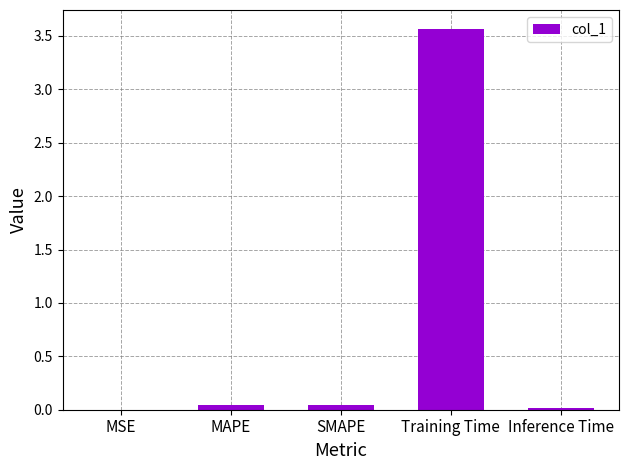

What is the maximum value shown in the chart?

3.6